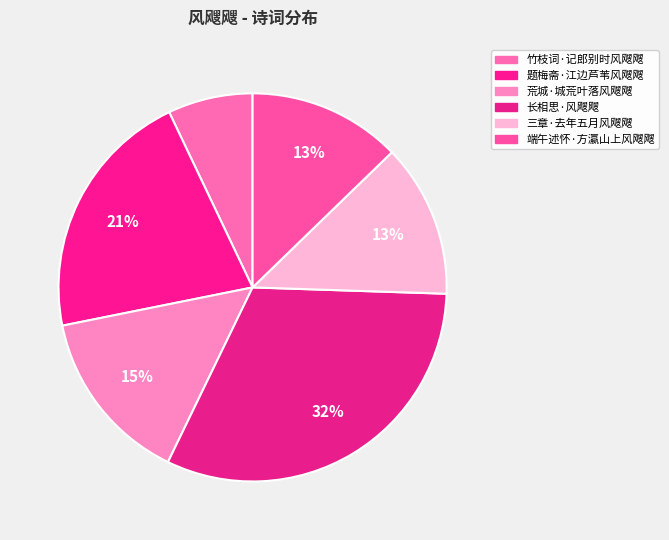

What percentage is the 竹枝词·记郎别时风飕飕 slice, to the nearest percent?

7%